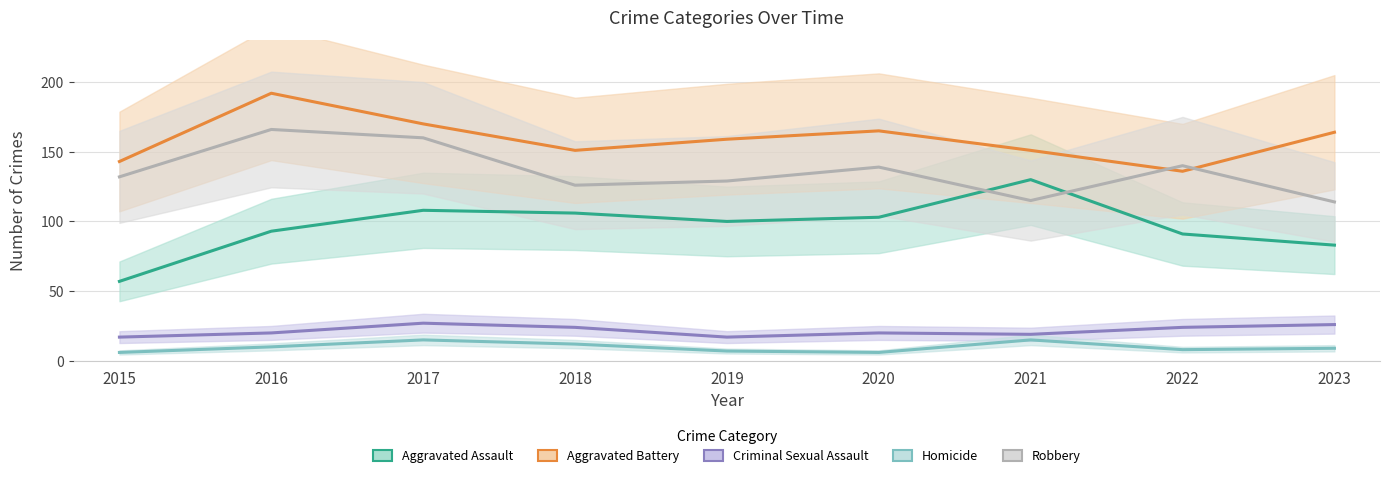

Between 2017 and 2023, which series saw the biggest shift?

Robbery